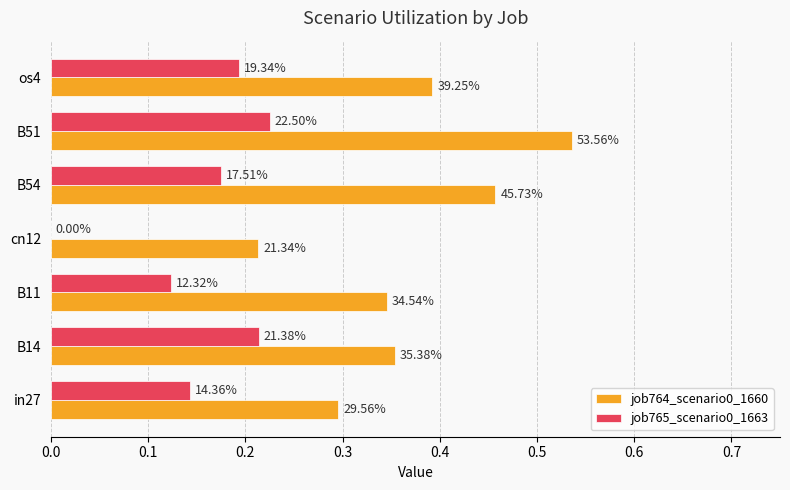

Count the job764_scenario0_1660 values in the range 0 to 1.

7